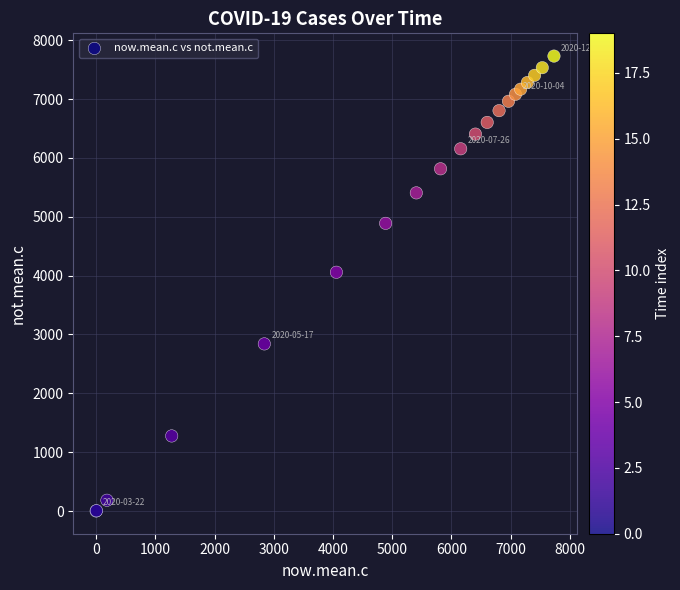

What Y value in the scatter plot is closest to 3865?

4057